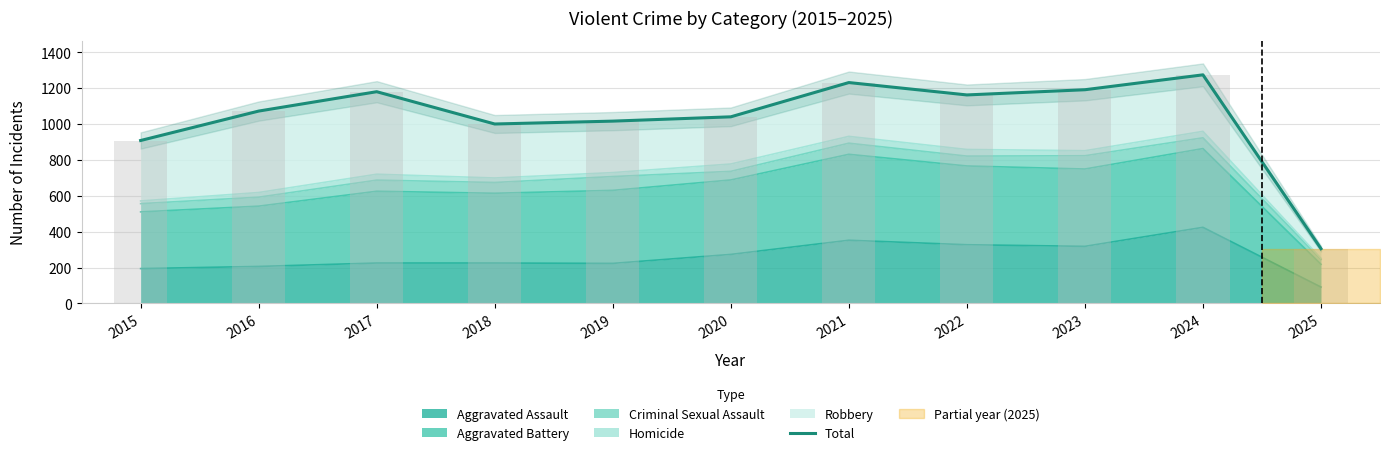

What is the change in value from 2019 to 2022?

+146